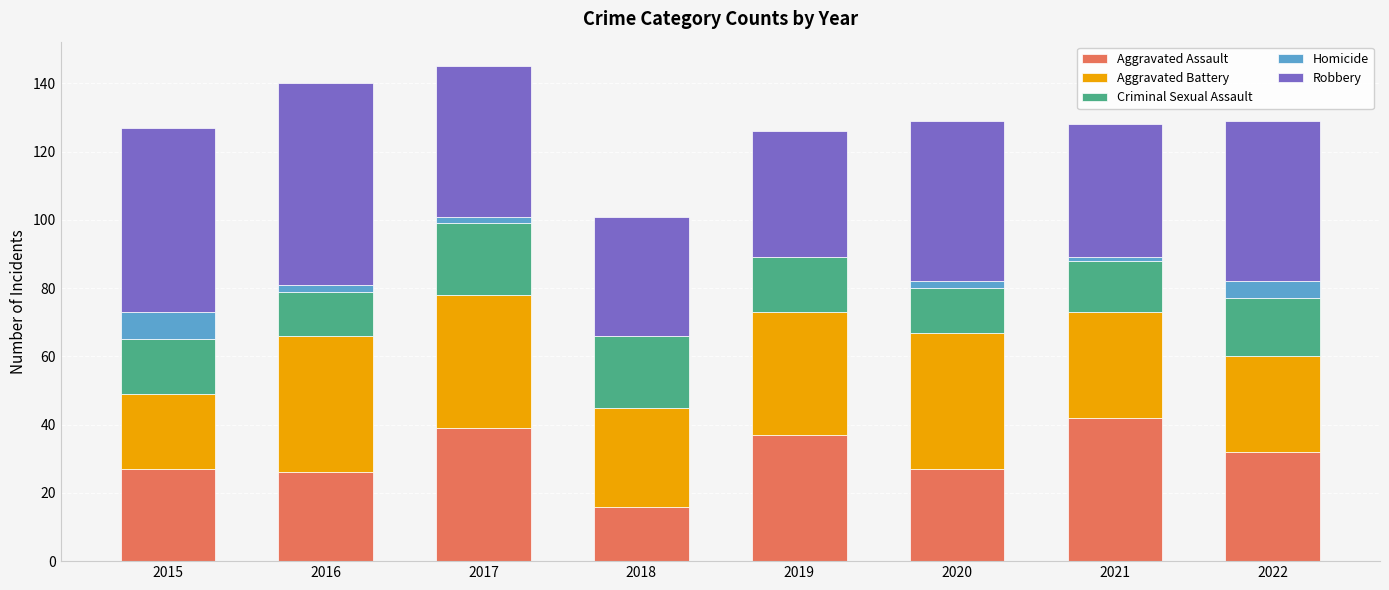

How many distinct data groups are displayed?

5